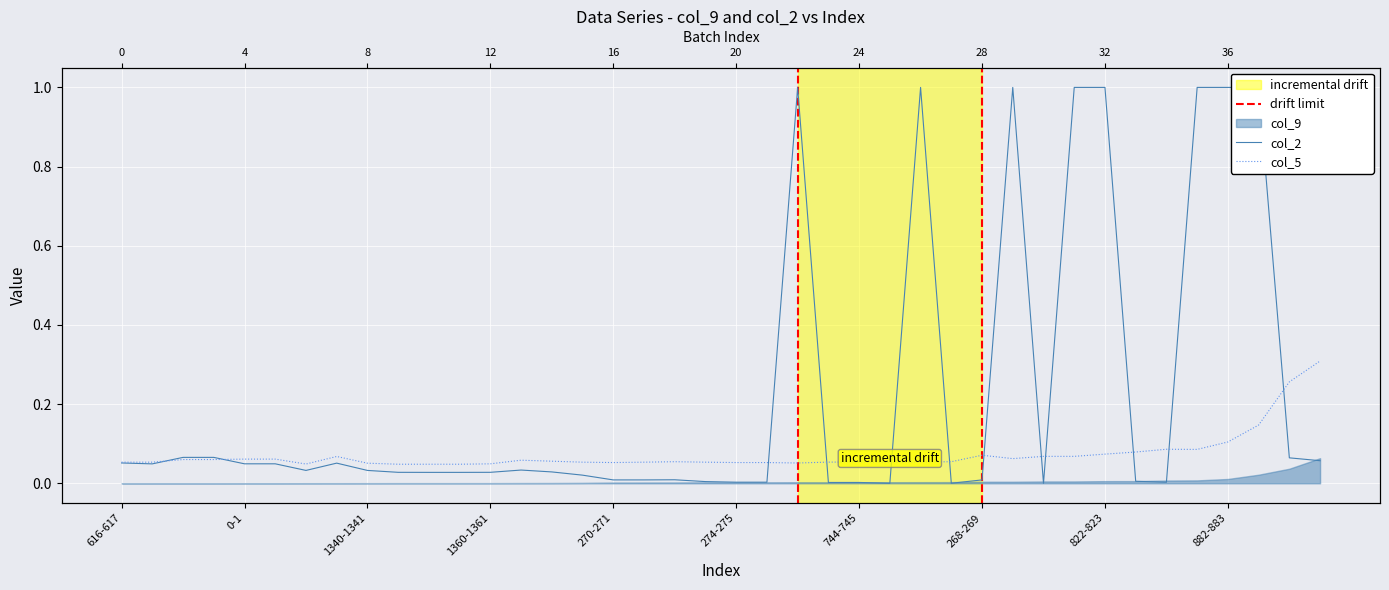

Which series has the largest range (max minus min)?

col_2